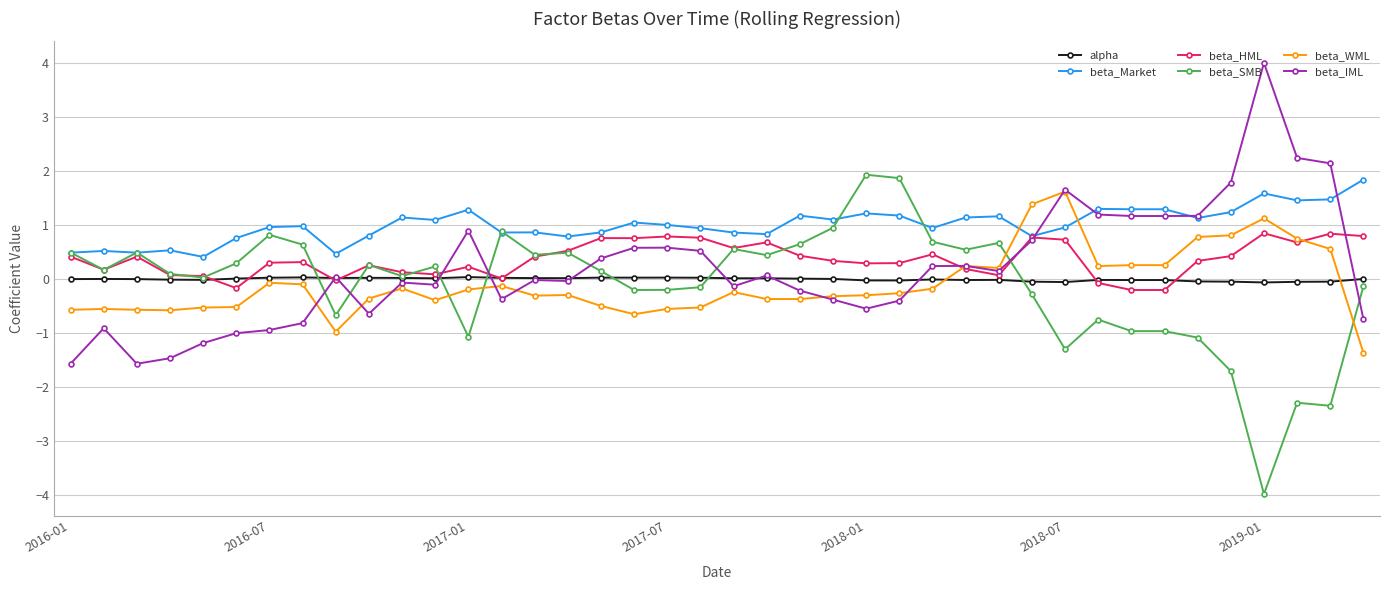

What is the value of the beta_WML point at the 16th from the left?

-0.3